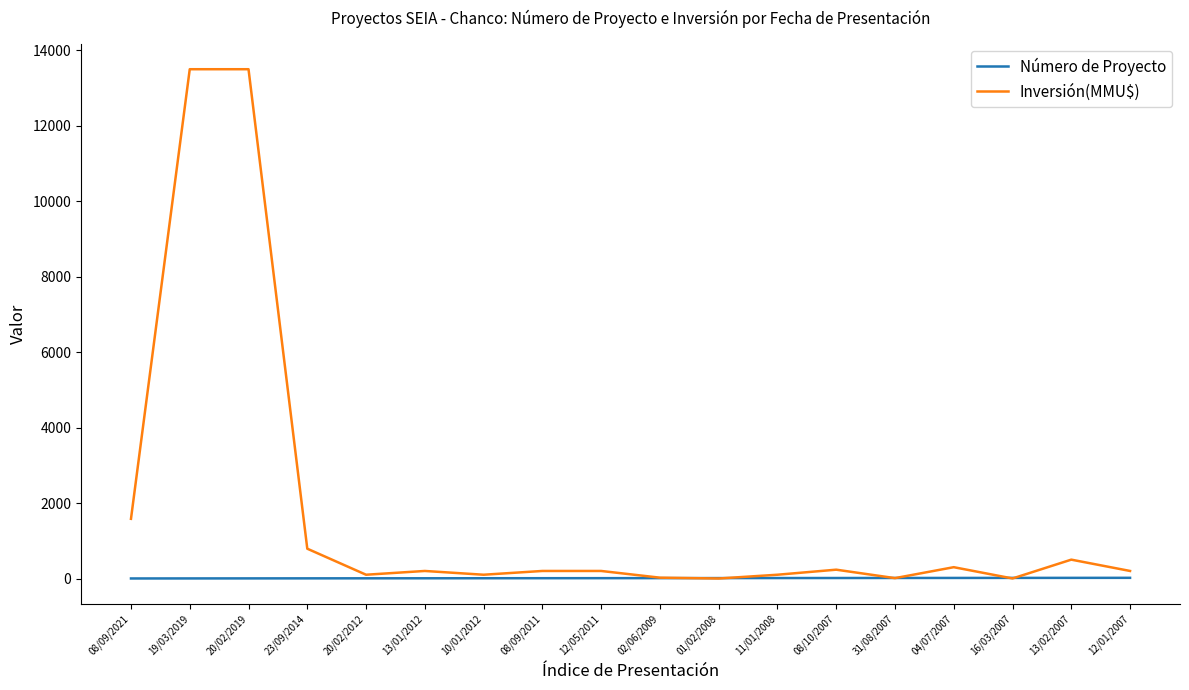

Which series has the largest range (max minus min)?

Inversión(MMU$)